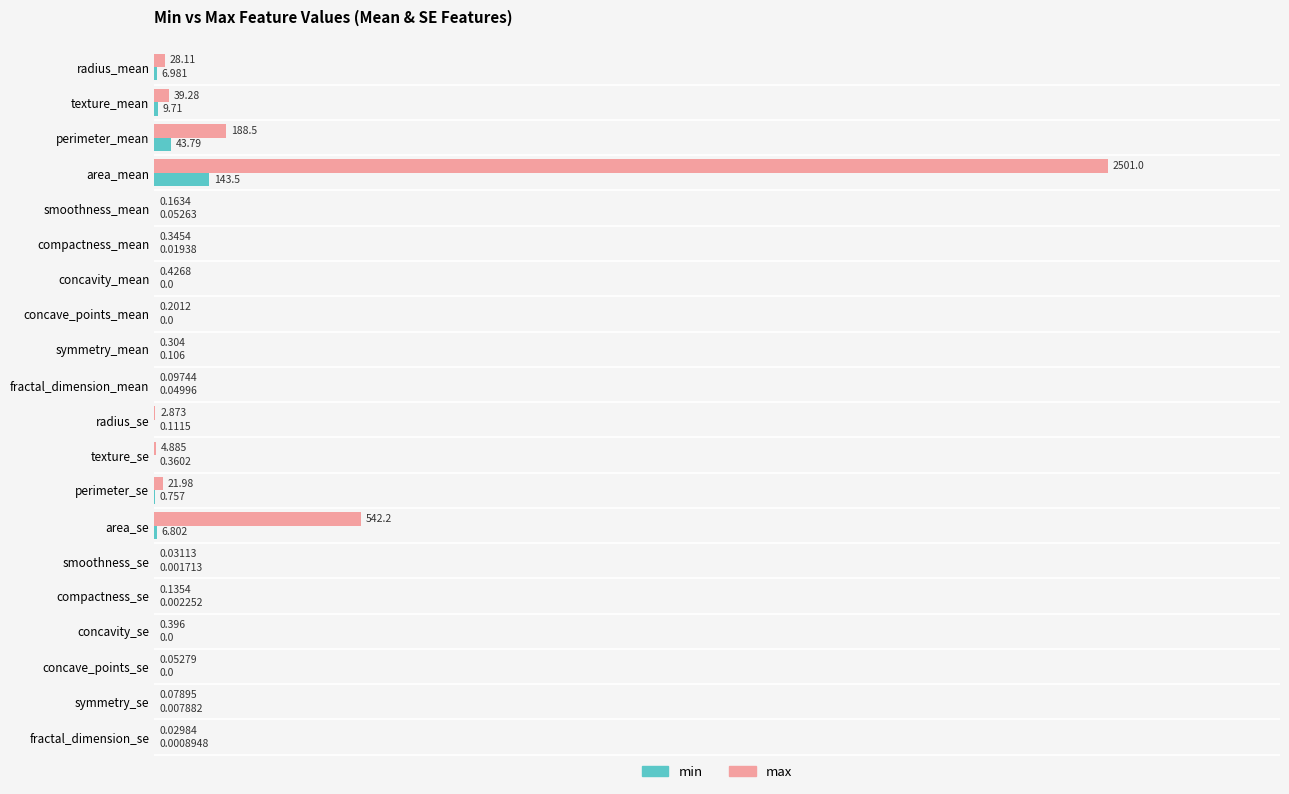

Where is min nearest to the value 71?

perimeter_mean